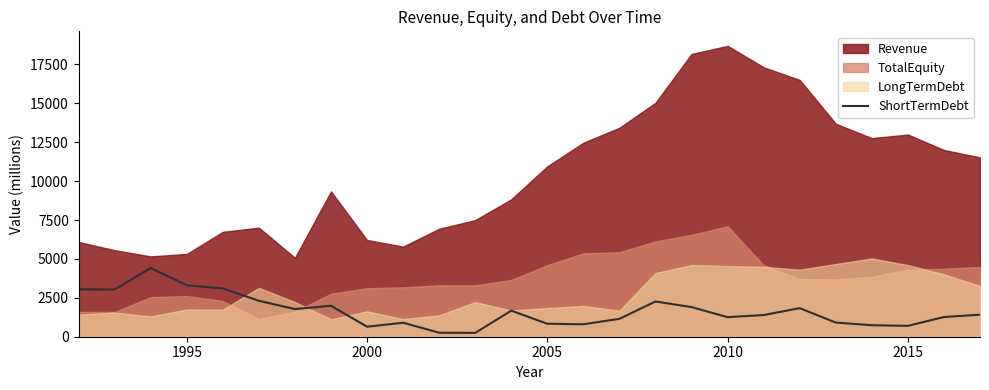

Count the number of categories in the chart.

26